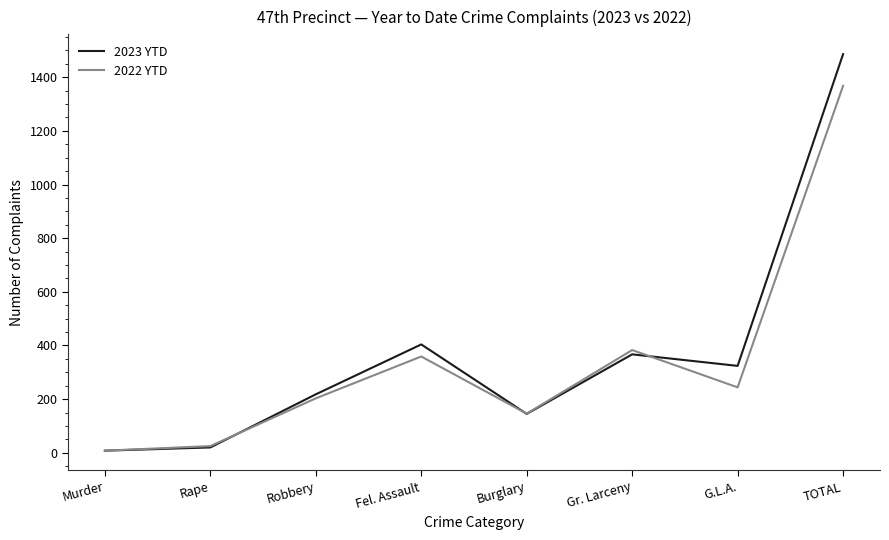

True or false: 2023 YTD and 2022 YTD cross at least once.

True